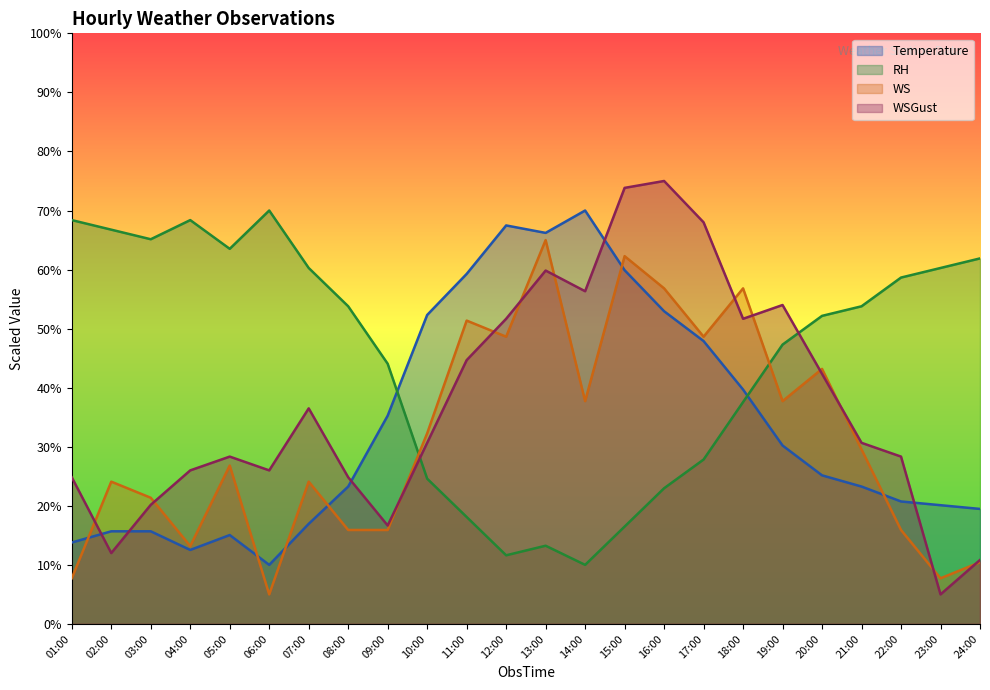

Reading left to right, transcribe all the data shown in this chart.

Temperature: 01:00=13.8	02:00=15.7	03:00=15.7	04:00=12.5	05:00=15.1	06:00=10.0	07:00=16.9	08:00=23.3	09:00=35.3	10:00=52.3	11:00=59.3	12:00=67.5	13:00=66.2	14:00=70.0	15:00=59.9	16:00=52.9	17:00=47.9	18:00=39.7	19:00=30.2	20:00=25.2	21:00=23.3	22:00=20.7	23:00=20.1	24:00=19.5
RH: 01:00=68.4	02:00=66.8	03:00=65.1	04:00=68.4	05:00=63.5	06:00=70.0	07:00=60.3	08:00=53.8	09:00=44.1	10:00=24.6	11:00=18.1	12:00=11.6	13:00=13.2	14:00=10.0	15:00=16.5	16:00=23.0	17:00=27.8	18:00=37.6	19:00=47.3	20:00=52.2	21:00=53.8	22:00=58.6	23:00=60.3	24:00=61.9
WS: 01:00=7.7	02:00=24.1	03:00=21.4	04:00=13.2	05:00=26.8	06:00=5.0	07:00=24.1	08:00=15.9	09:00=15.9	10:00=32.3	11:00=51.4	12:00=48.6	13:00=65.0	14:00=37.7	15:00=62.3	16:00=56.8	17:00=48.6	18:00=56.8	19:00=37.7	20:00=43.2	21:00=29.5	22:00=15.9	23:00=7.7	24:00=10.5
WSGust: 01:00=24.8	02:00=12.0	03:00=20.2	04:00=26.0	05:00=28.3	06:00=26.0	07:00=36.5	08:00=24.8	09:00=16.7	10:00=30.7	11:00=44.7	12:00=51.7	13:00=59.8	14:00=56.3	15:00=73.8	16:00=75.0	17:00=68.0	18:00=51.7	19:00=54.0	20:00=42.3	21:00=30.7	22:00=28.3	23:00=5.0	24:00=10.8